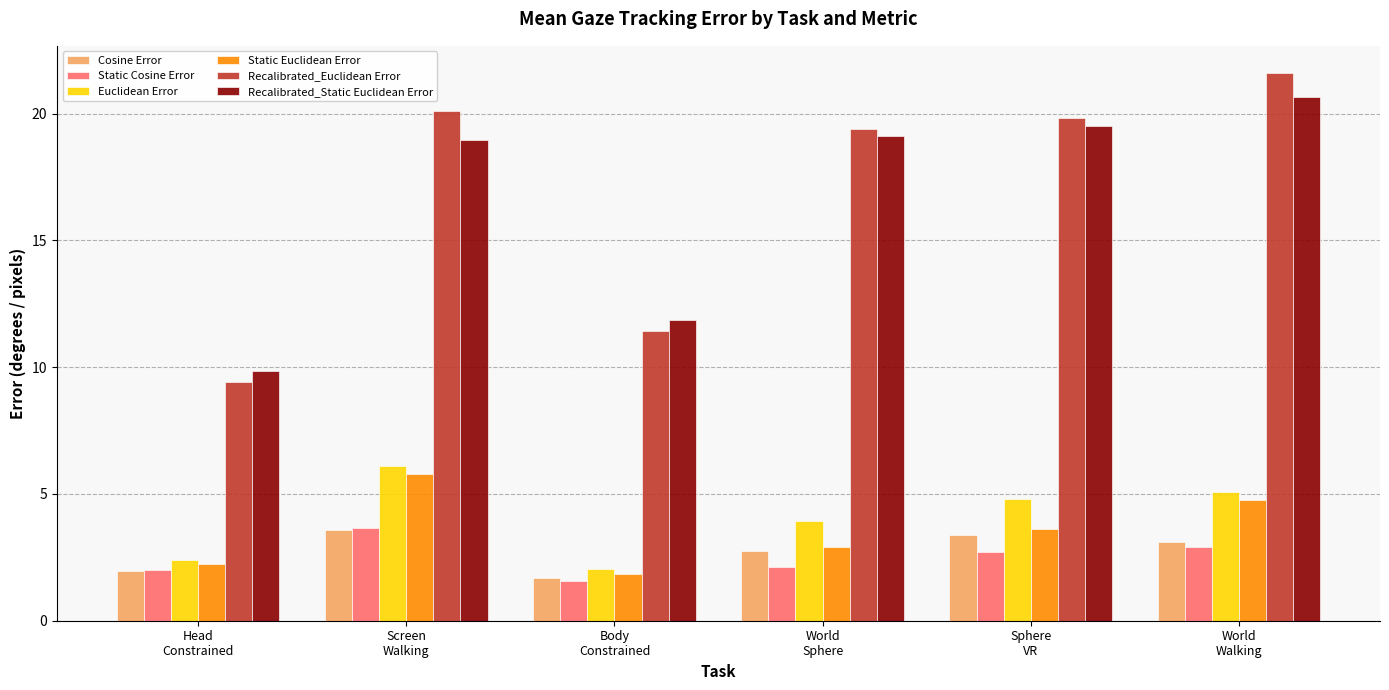

Reading left to right, what are all the values shown in this chart?

Cosine Error: 1.9	3.6	1.7	2.7	3.4	3.1
Static Cosine Error: 2.0	3.7	1.6	2.1	2.7	2.9
Euclidean Error: 2.4	6.1	2.0	3.9	4.8	5.1
Static Euclidean Error: 2.2	5.8	1.8	2.9	3.6	4.7
Recalibrated_Euclidean Error: 9.4	20.1	11.4	19.4	19.8	21.6
Recalibrated_Static Euclidean Error: 9.9	19.0	11.9	19.1	19.5	20.7